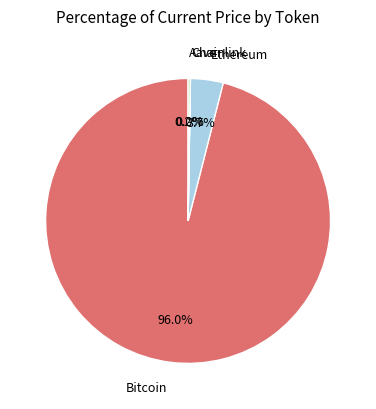

What percentage is the Ethereum slice, to the nearest percent?

4%